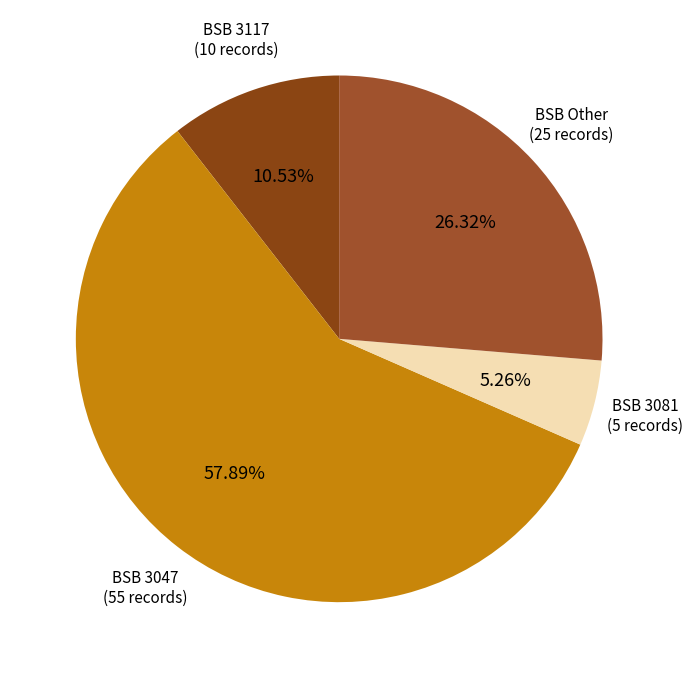

To the nearest percent, what is the average slice percentage?

25%